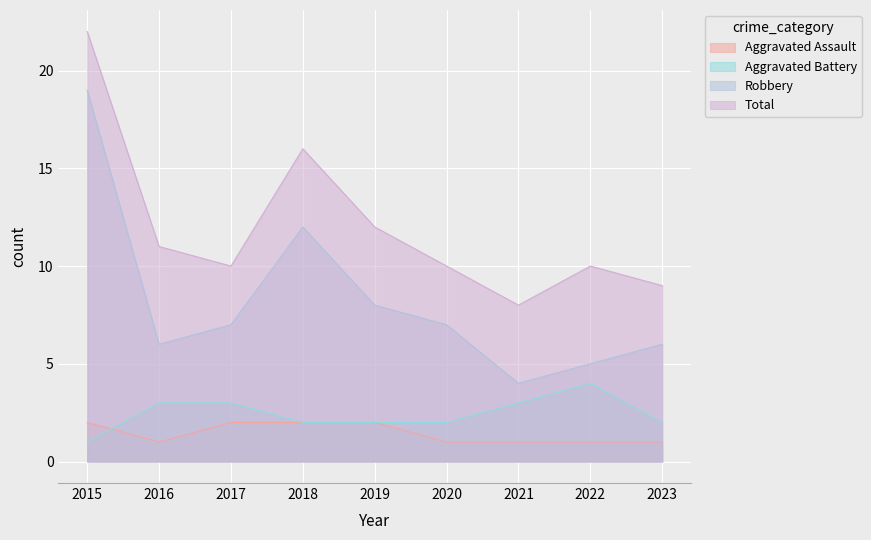

Which category has the lowest value across all series?

2016